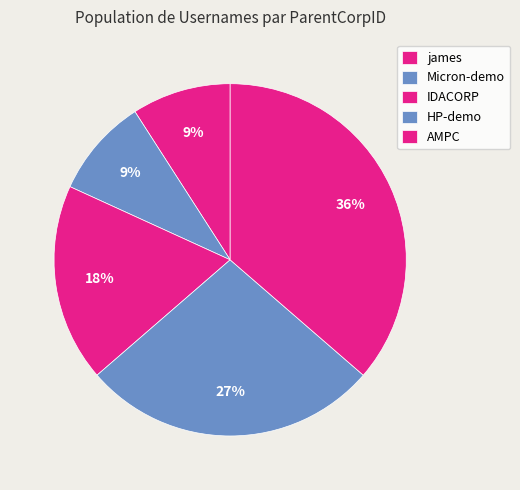

To the nearest percent, what portion does IDACORP represent?

18%